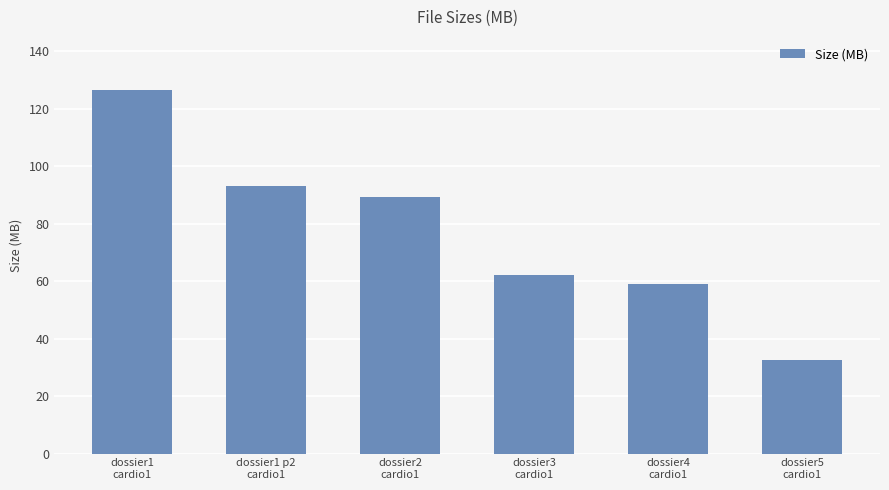

Reading right to left, list all the values displayed in this chart.

32.4	59.2	62.1	89.1	93.0	126.4